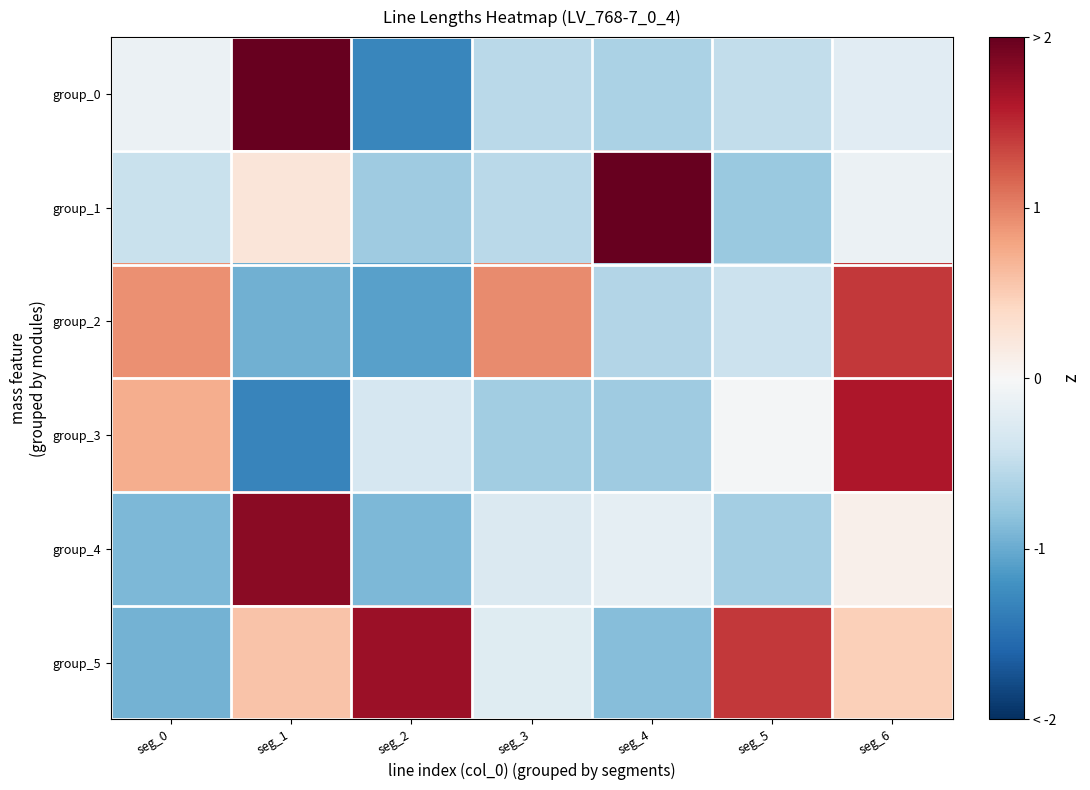

Reading left to right, what are all the values shown in this chart?

group_0: seg_0=-0.1	seg_1=2.6	seg_2=-1.3	seg_3=-0.5	seg_4=-0.6	seg_5=-0.5	seg_6=-0.2
group_1: seg_0=-0.4	seg_1=0.2	seg_2=-0.7	seg_3=-0.5	seg_4=2.4	seg_5=-0.7	seg_6=-0.1
group_2: seg_0=0.9	seg_1=-1.0	seg_2=-1.1	seg_3=1.0	seg_4=-0.6	seg_5=-0.4	seg_6=1.4
group_3: seg_0=0.7	seg_1=-1.3	seg_2=-0.3	seg_3=-0.7	seg_4=-0.7	seg_5=-0.0	seg_6=1.6
group_4: seg_0=-0.9	seg_1=1.8	seg_2=-0.9	seg_3=-0.3	seg_4=-0.2	seg_5=-0.7	seg_6=0.1
group_5: seg_0=-0.9	seg_1=0.6	seg_2=1.7	seg_3=-0.2	seg_4=-0.8	seg_5=1.4	seg_6=0.5